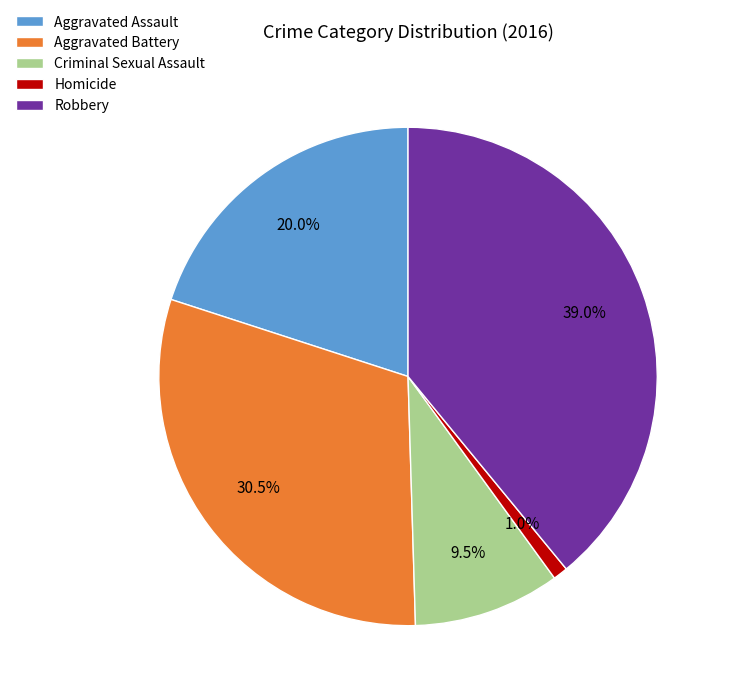

Count the number of slices in the pie.

5